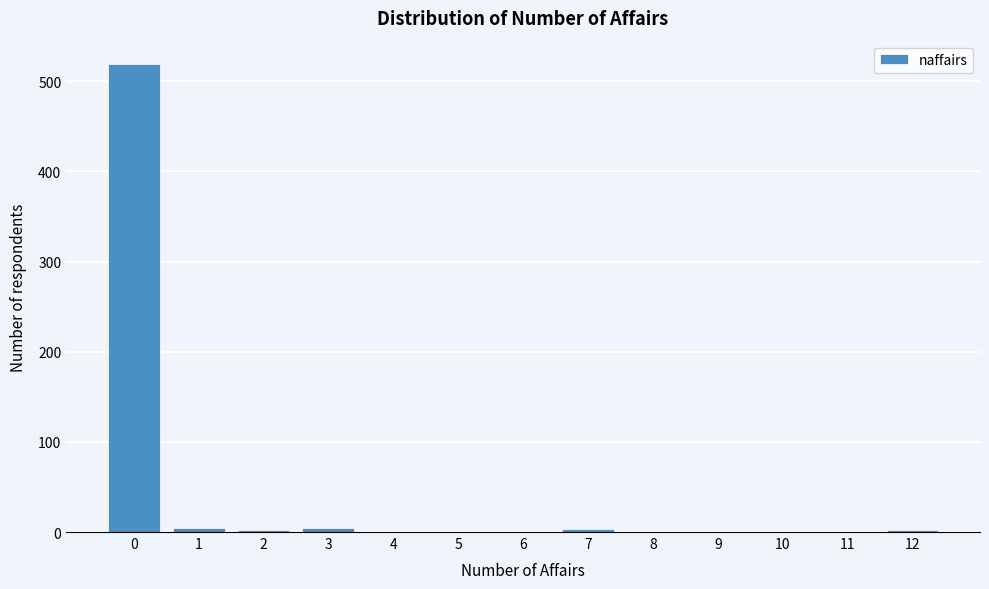

The value at 11 is 206. True or false?

False